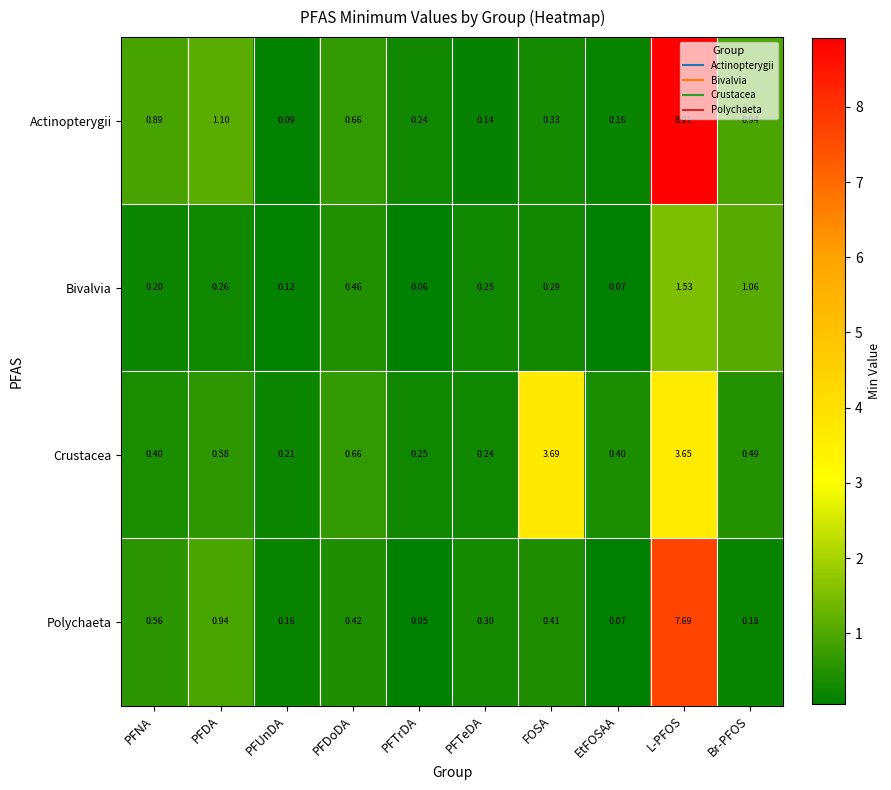

Which label corresponds to the smallest value in the chart?

PFTrDA